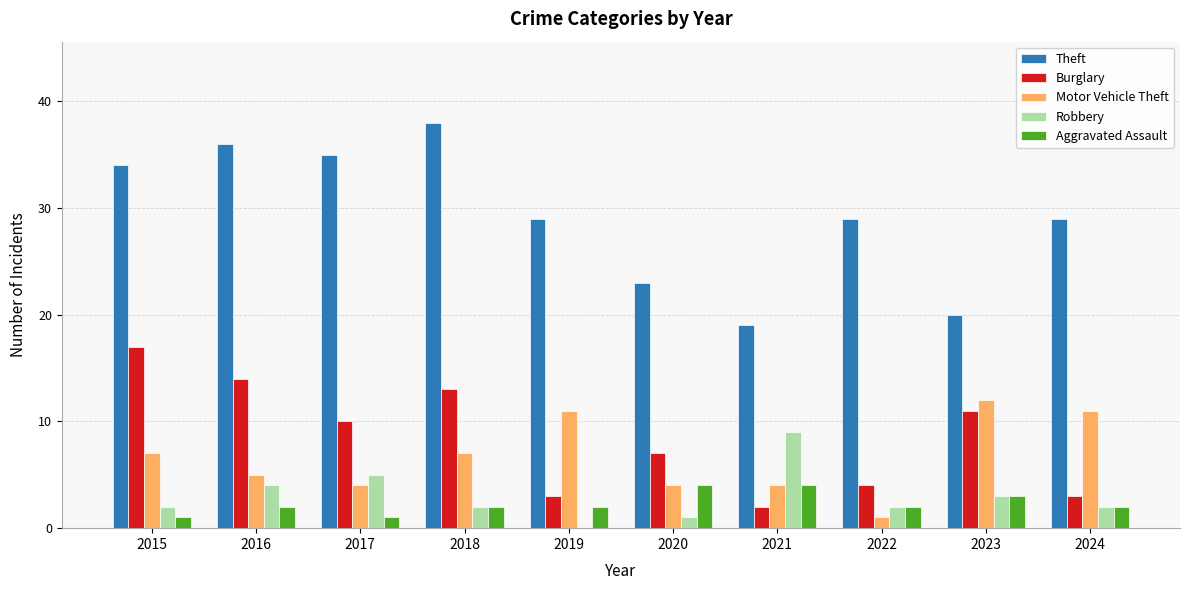

Reading left to right, what are all the values shown in this chart?

Theft: 2015=34	2016=36	2017=35	2018=38	2019=29	2020=23	2021=19	2022=29	2023=20	2024=29
Burglary: 2015=17	2016=14	2017=10	2018=13	2019=3	2020=7	2021=2	2022=4	2023=11	2024=3
Motor Vehicle Theft: 2015=7	2016=5	2017=4	2018=7	2019=11	2020=4	2021=4	2022=1	2023=12	2024=11
Robbery: 2015=2	2016=4	2017=5	2018=2	2019=0	2020=1	2021=9	2022=2	2023=3	2024=2
Aggravated Assault: 2015=1	2016=2	2017=1	2018=2	2019=2	2020=4	2021=4	2022=2	2023=3	2024=2